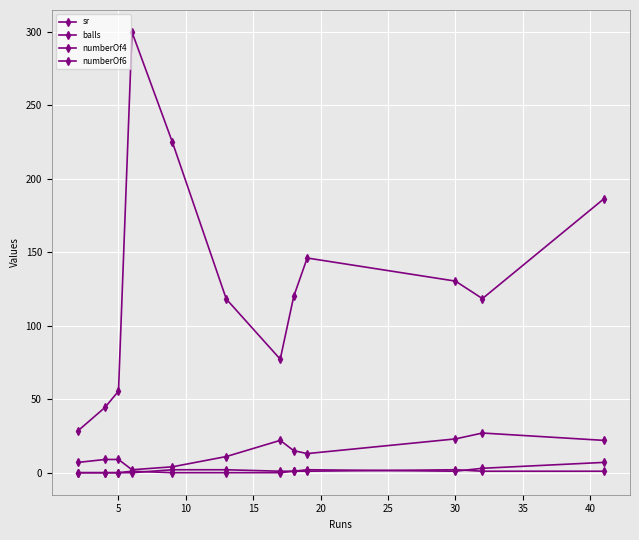

Which series has the largest total across all categories?

sr